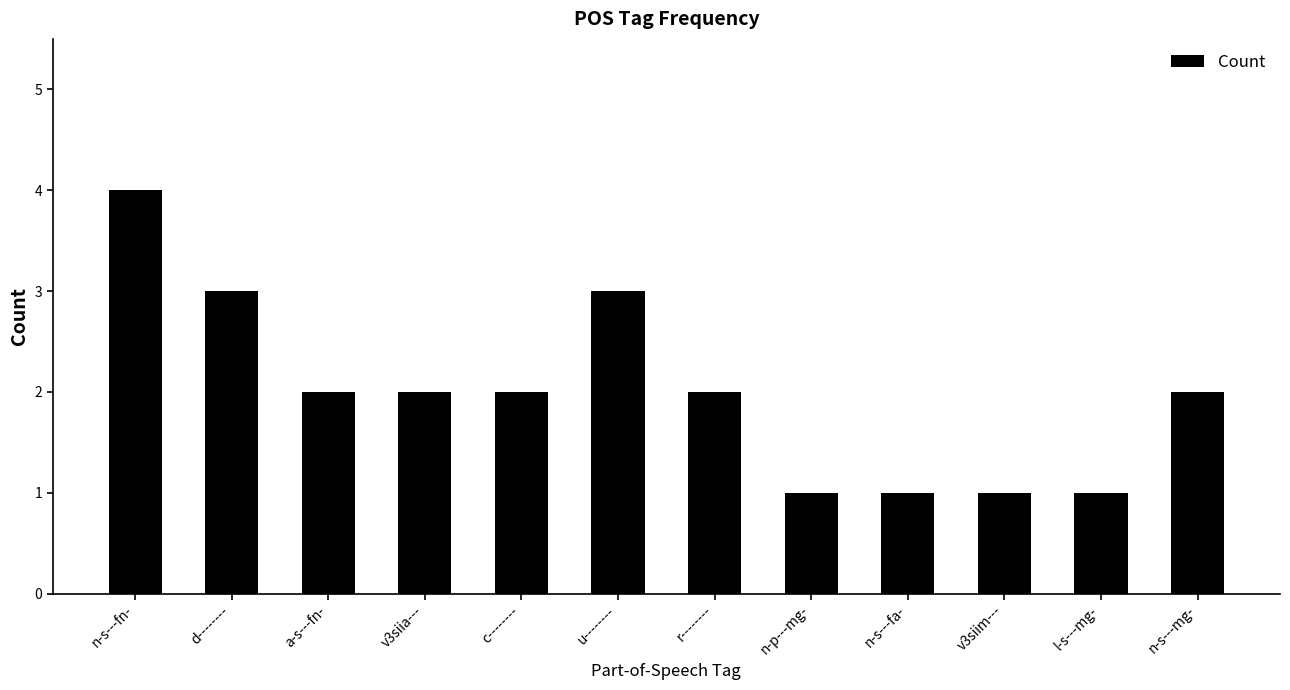

What is the value of the 12th bar from the left?

2